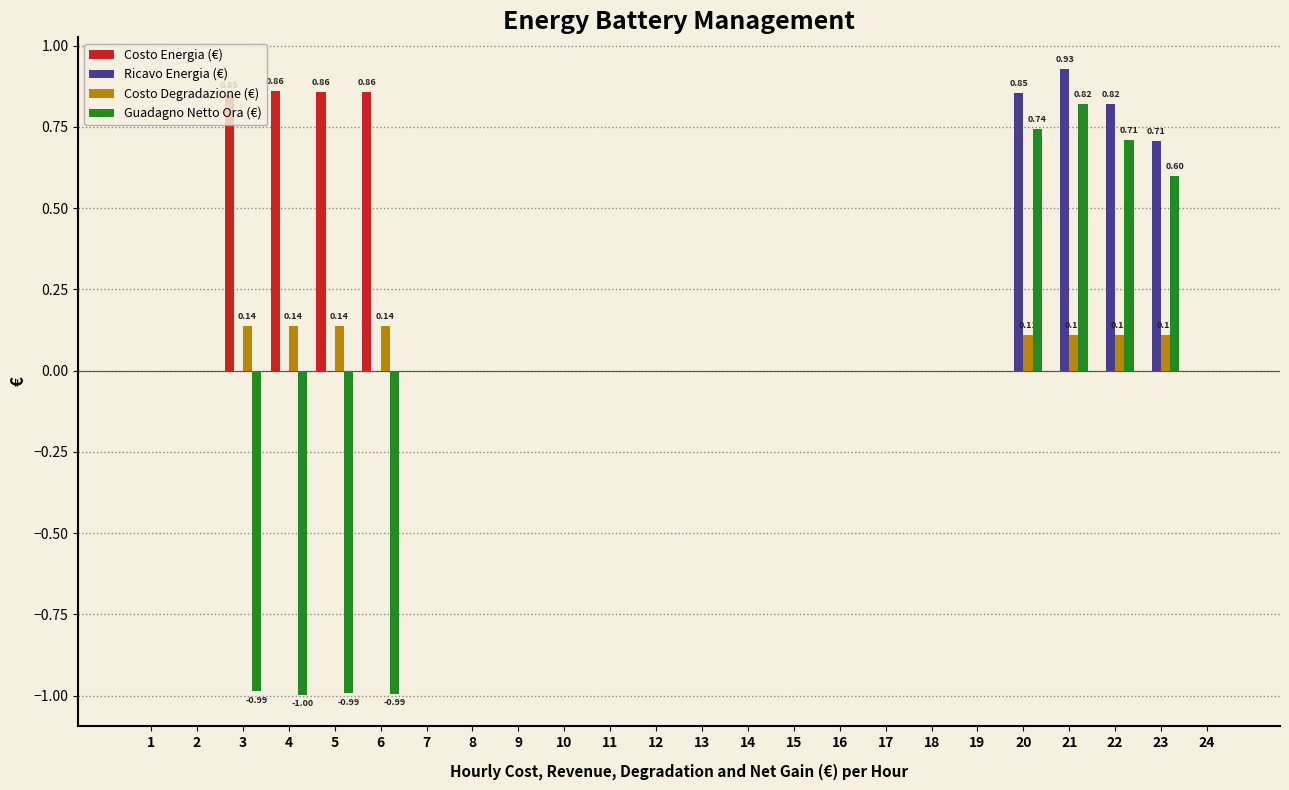

Is it true that Guadagno Netto Ora (€) equals -1.0 at 4?

True